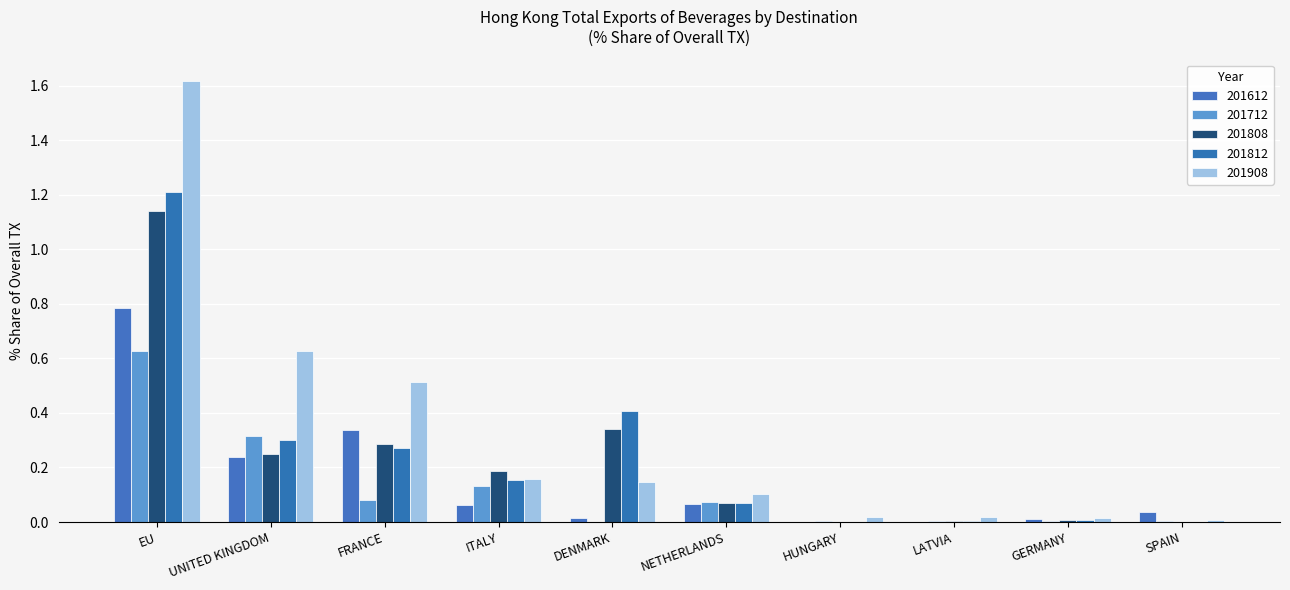

What position from the left is UNITED KINGDOM?

2